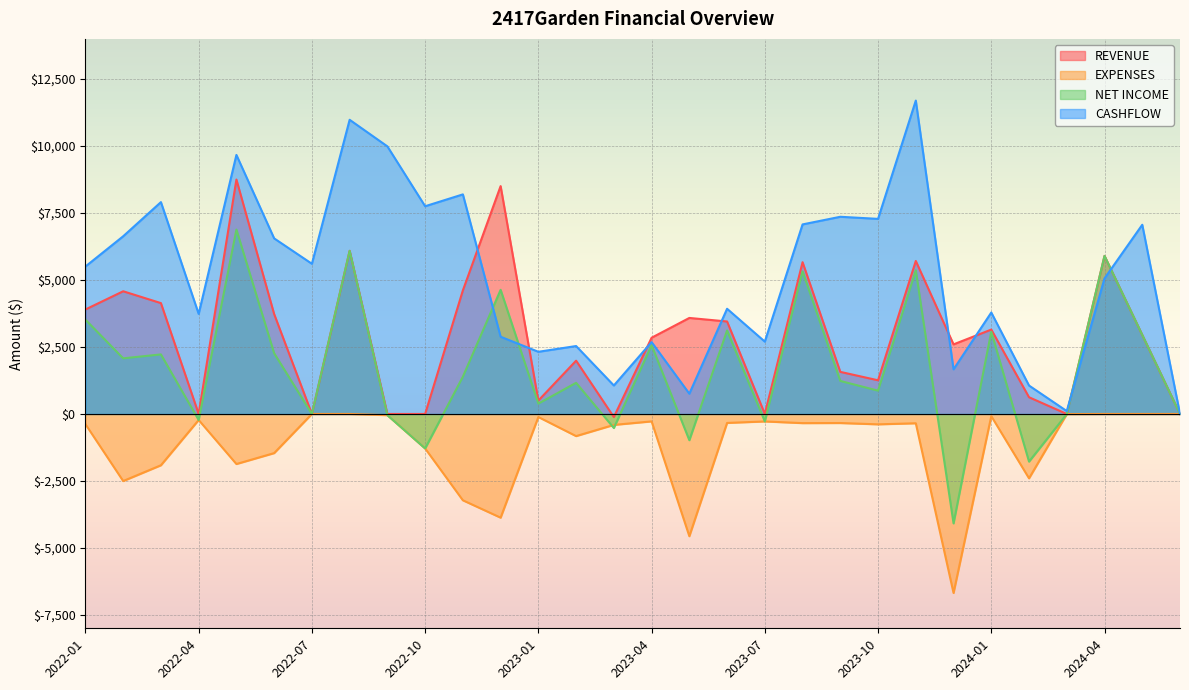

What is the label of the 24th point from the right?

2022-07